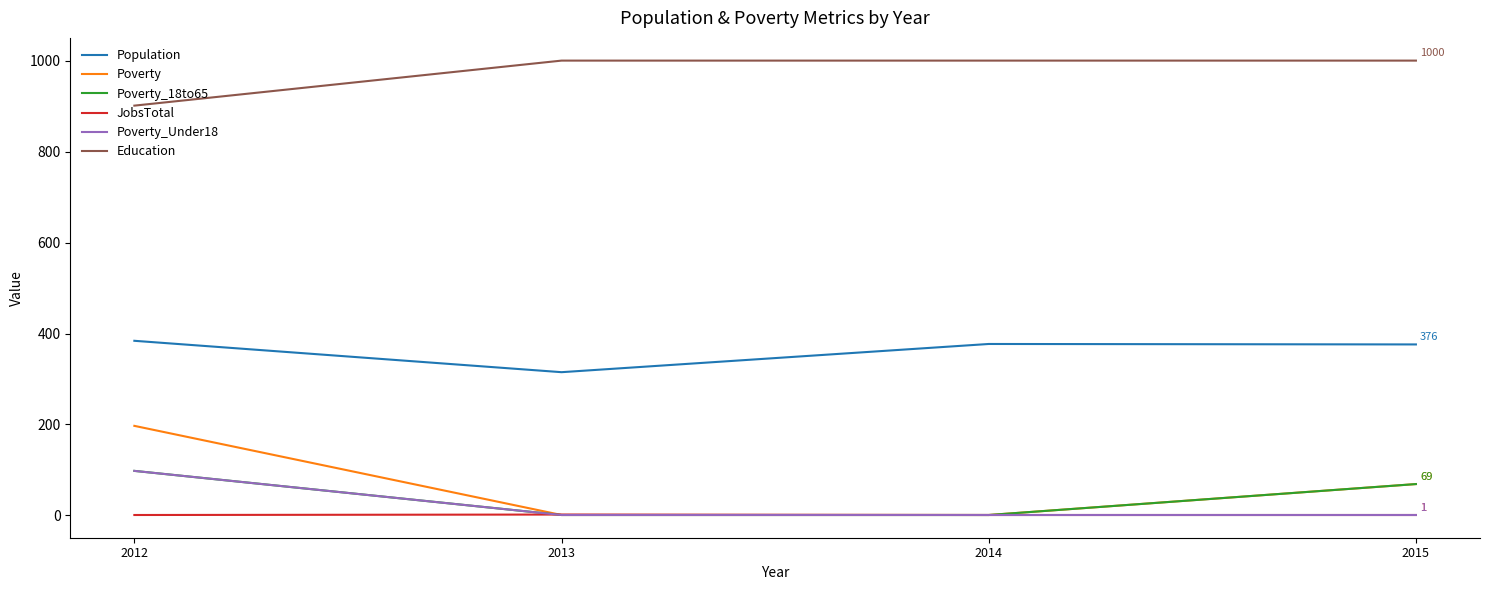

What is the highest value of the Population series?

384